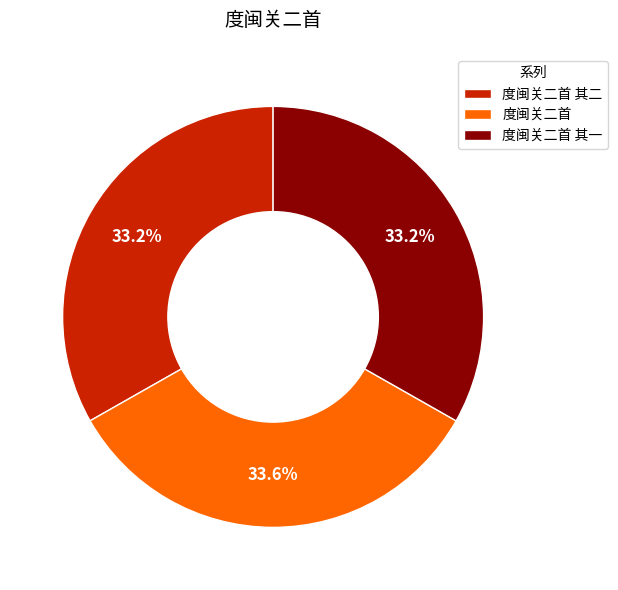

How many segments does this pie chart have?

3